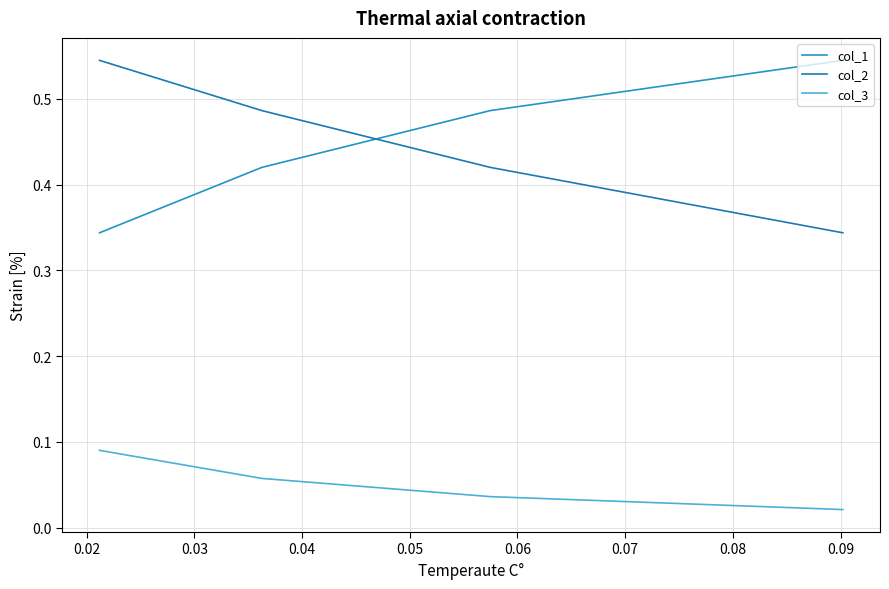

True or false: col_1 has a value of 0.2 at 0.02.

False